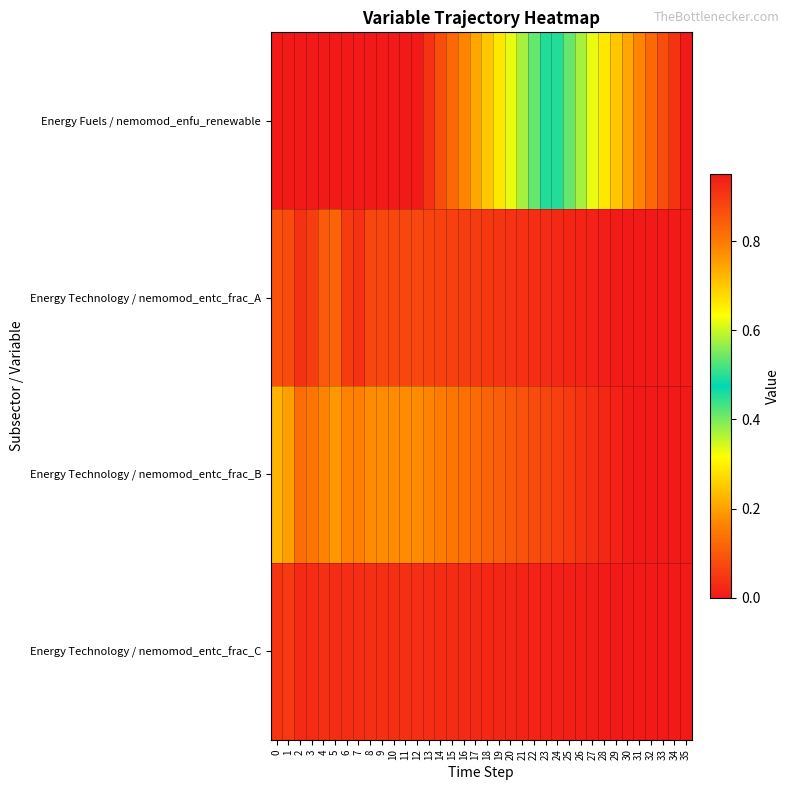

List the series in order of their peak value, lowest first.

Energy Technology / nemomod_entc_frac_C, Energy Technology / nemomod_entc_frac_A, Energy Technology / nemomod_entc_frac_B, Energy Fuels / nemomod_enfu_renewable